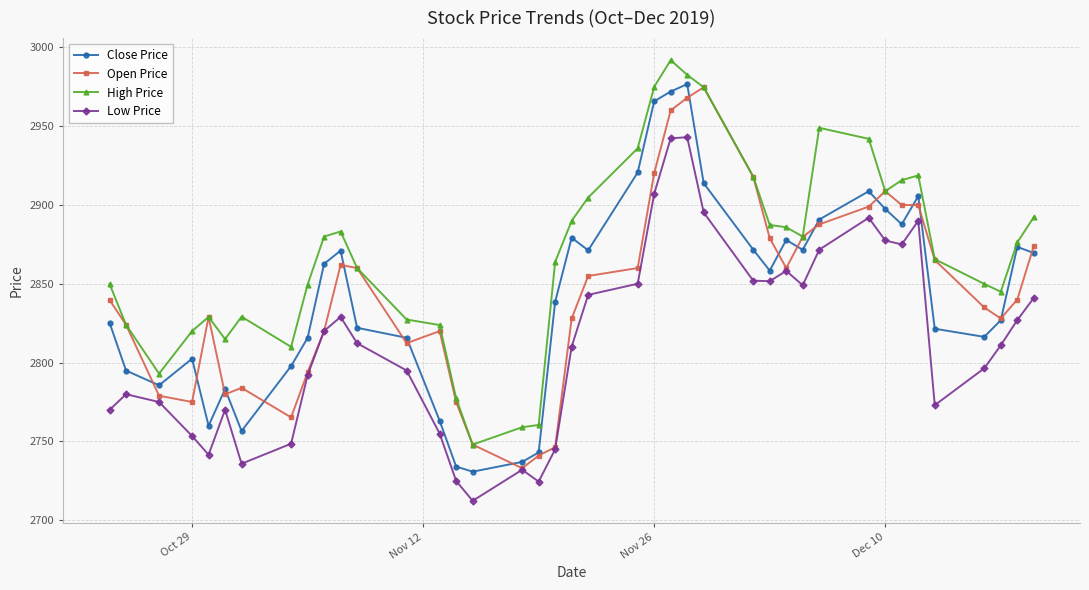

True or false: Low Price and High Price intersect in this chart.

False